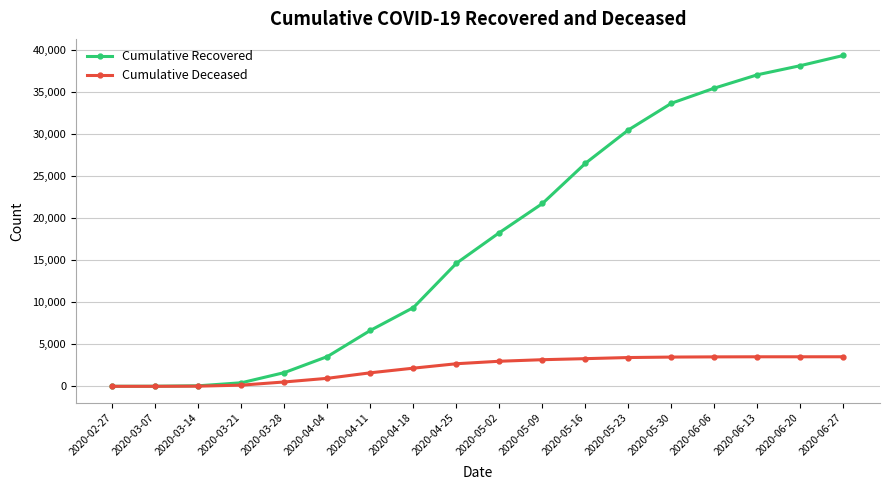

What position from the left is 2020-03-21?

4